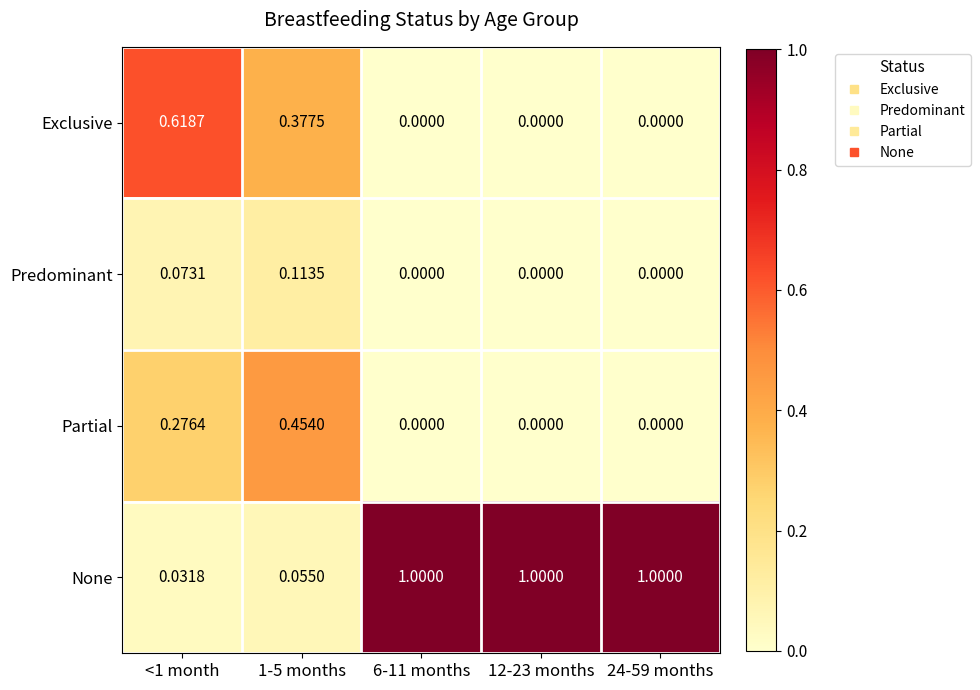

Is the value of None at 24-59 months greater than the value of Predominant at 12-23 months?

Yes